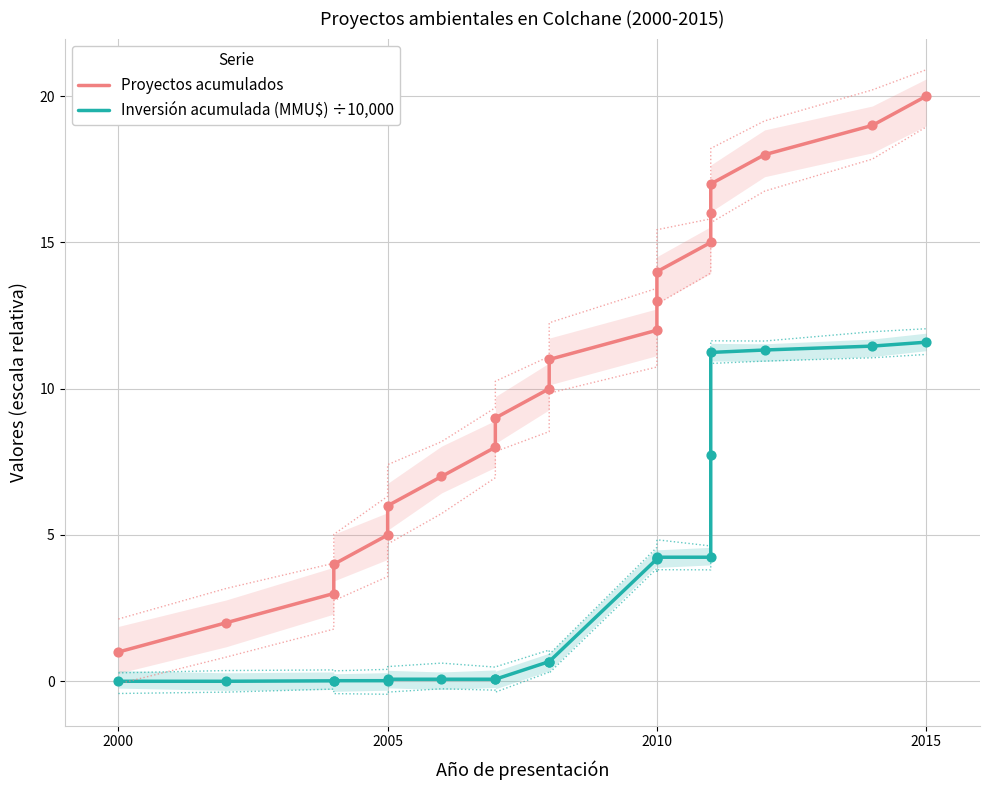

Which series has the largest total across all categories?

Proyectos acumulados